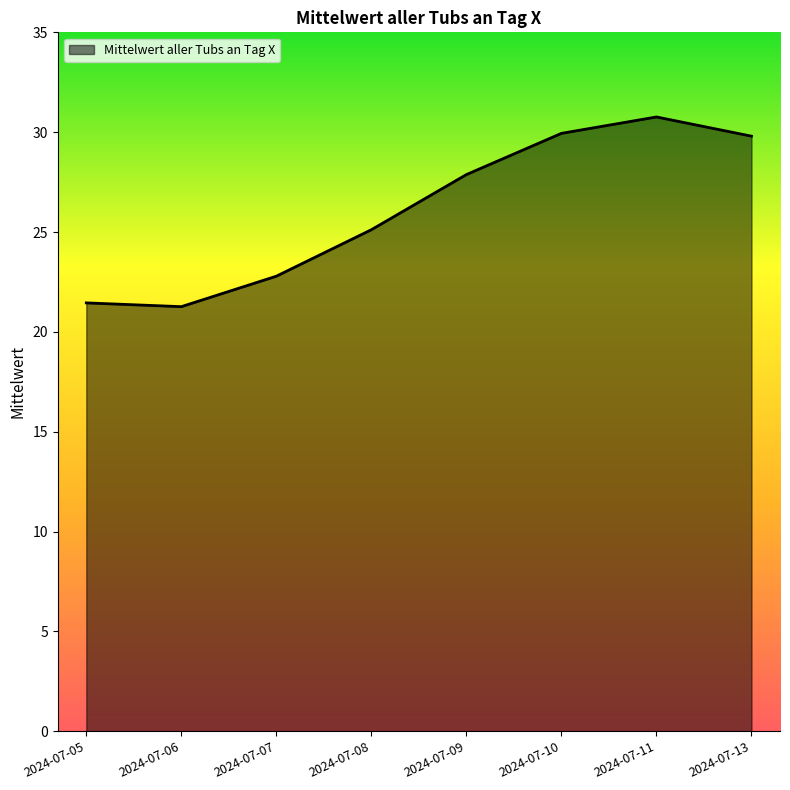

At which category does the chart reach its peak across all series?

2024-07-11